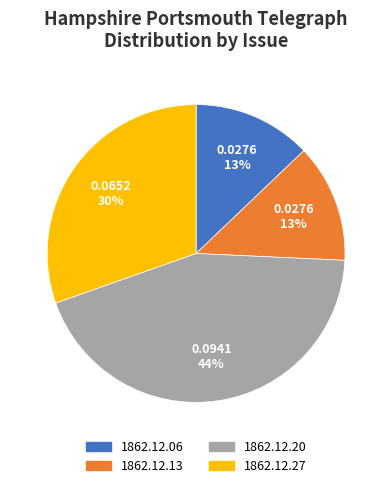

Is there any slice that represents more than half of the pie?

No